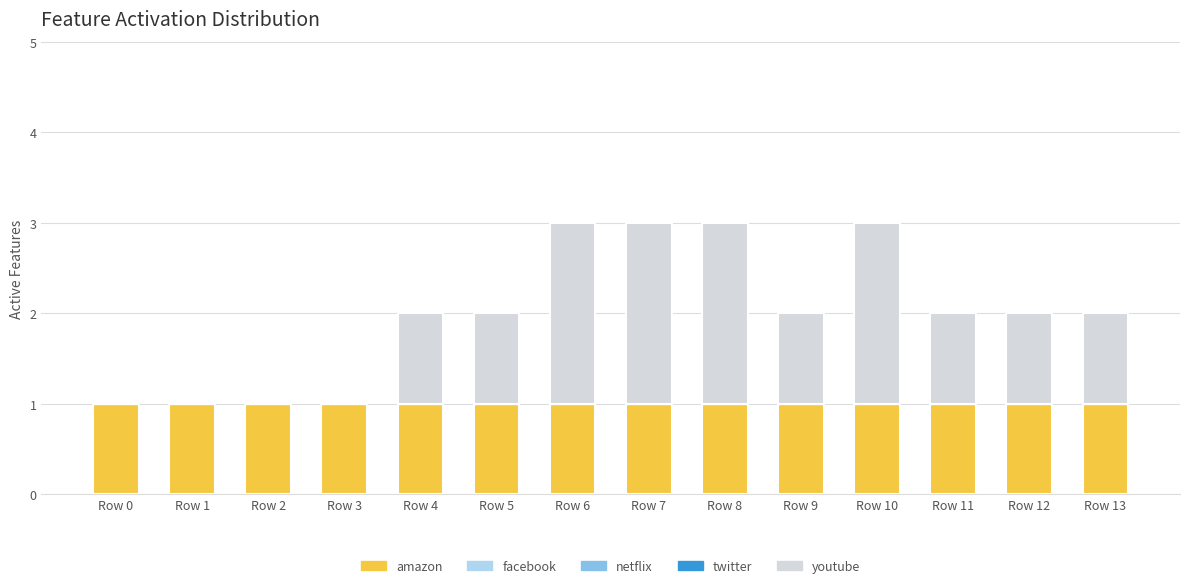

What is the sum of all amazon values?

14